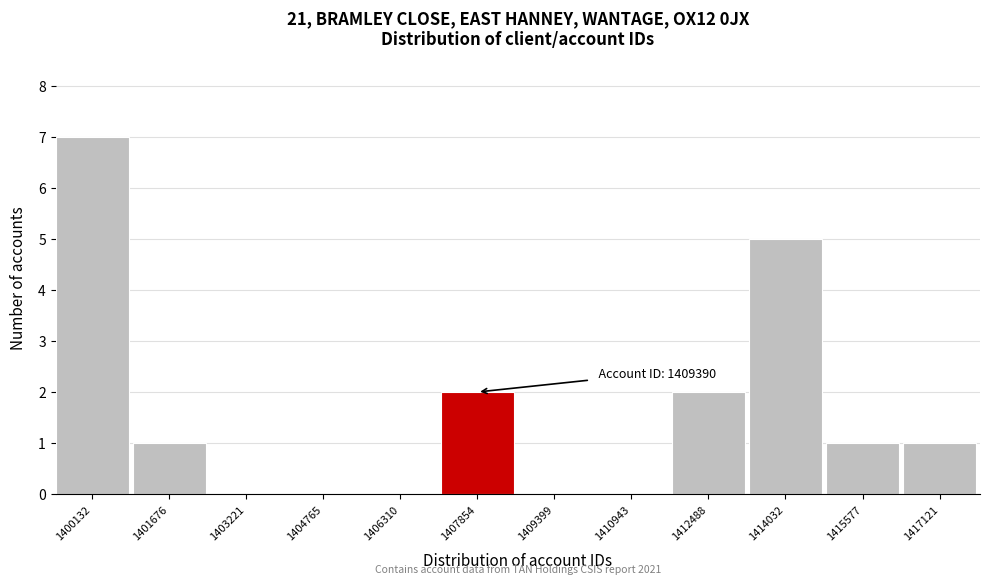

What is the ratio of the value at 1414032 to the value at 1417121?

5.0